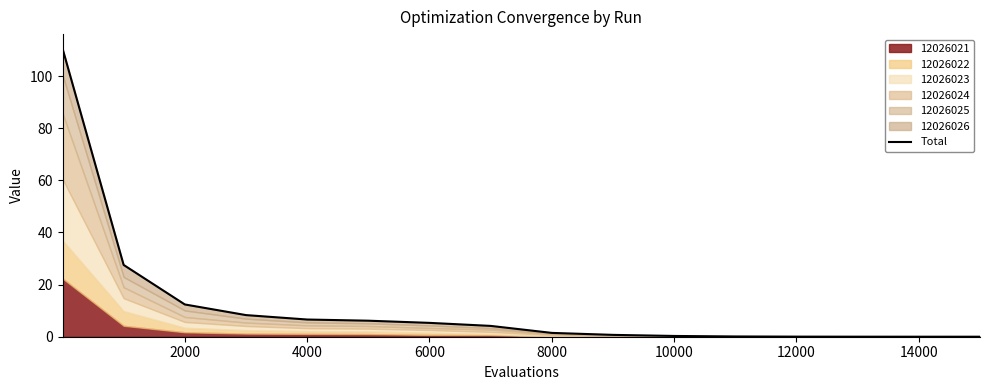

The chart shows a value of 2.2 at 8000. True or false?

False